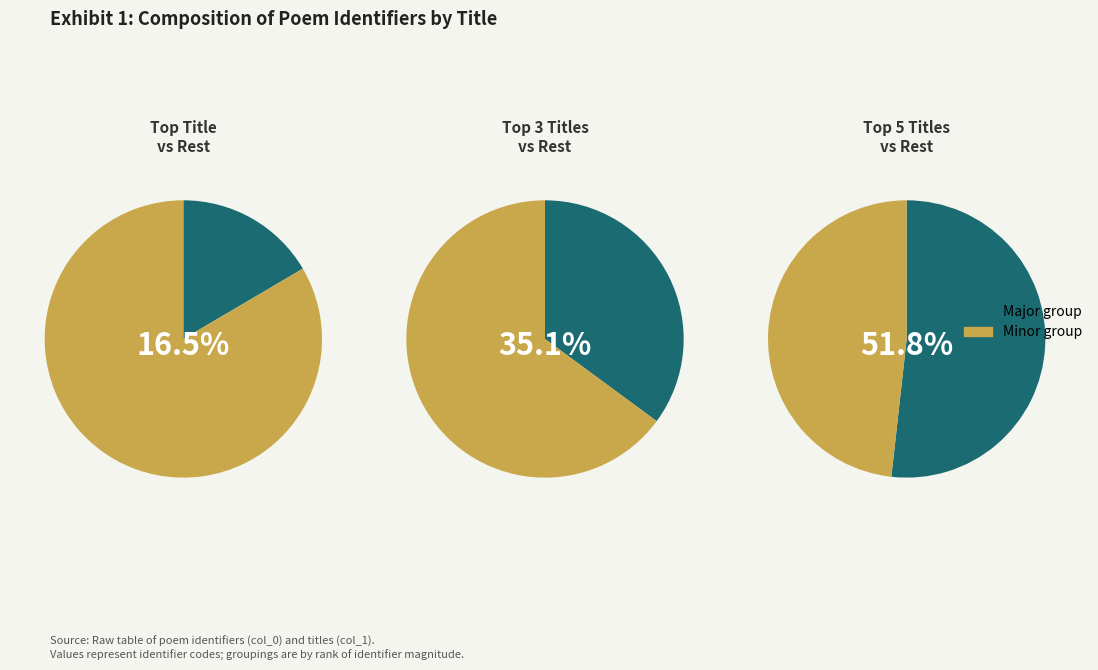

Is 九日同皋羽子善游白石龙湫用杜老九日蓝田韵 the majority of the pie?

No